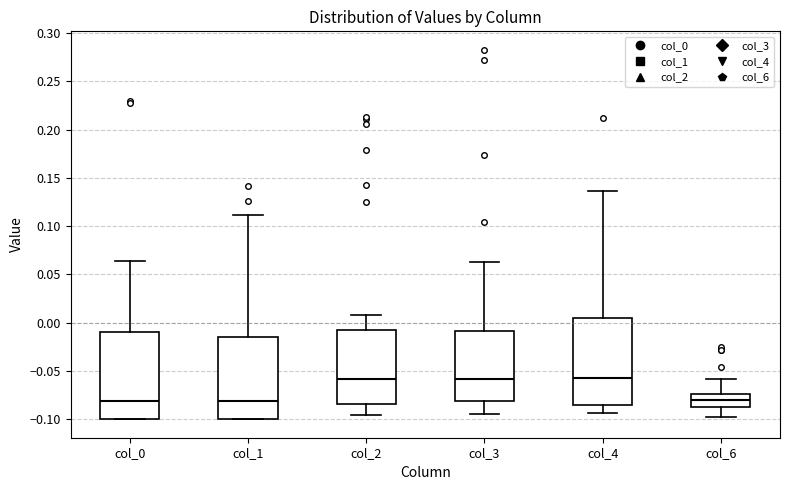

Reading left to right, read every box against the y-axis: the position of its median line, the range the box covers, and the ends of its whiskers. The values are not printed on the chart, so give them approximately, as read against the axis.

col_0: median -0.080, box -0.100 to -0.010, whiskers -0.100 to 0.065
col_1: median -0.080, box -0.100 to -0.015, whiskers -0.100 to 0.110
col_2: median -0.060, box -0.085 to -0.005, whiskers -0.095 to 0.010
col_3: median -0.060, box -0.080 to -0.010, whiskers -0.095 to 0.065
col_4: median -0.055, box -0.085 to 0.005, whiskers -0.095 to 0.135
col_6: median -0.080, box -0.085 to -0.075, whiskers -0.095 to -0.060